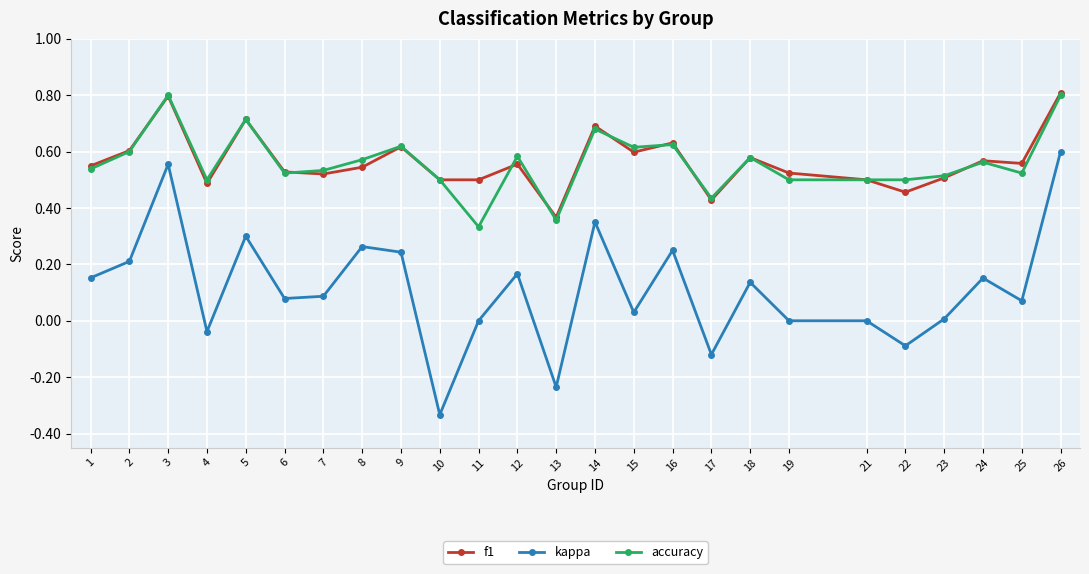

At which category does f1 reach its first local valley?

4